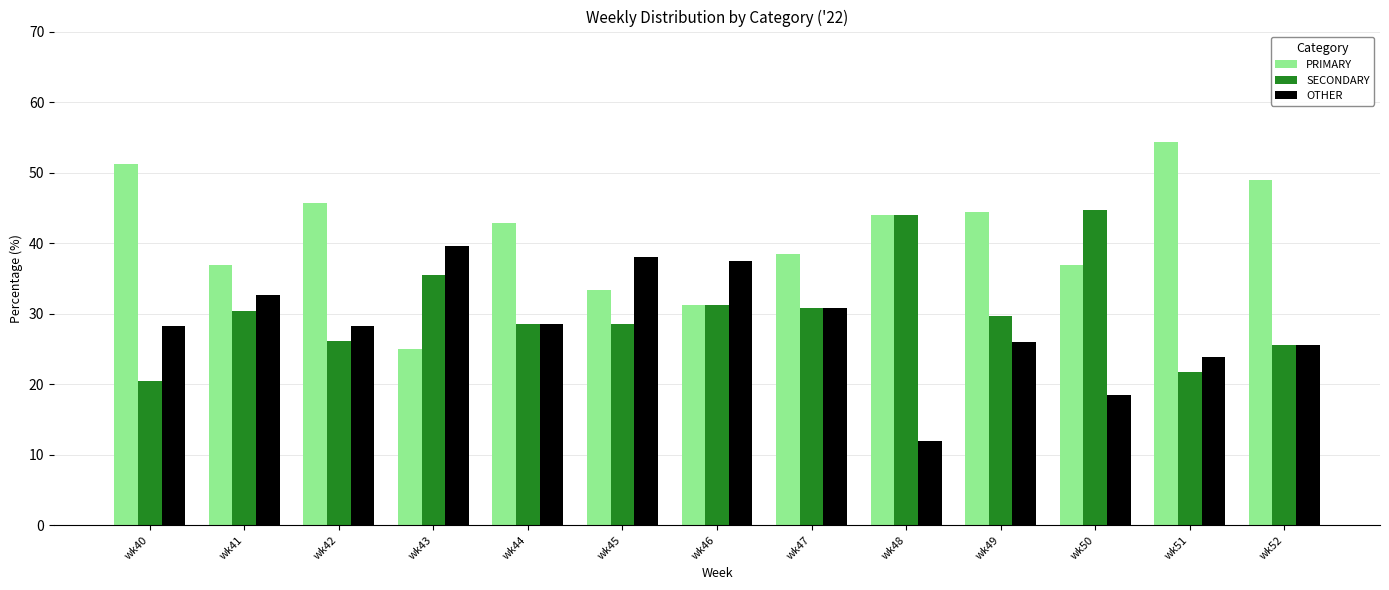

Rank the series by their average value, from highest to lowest.

PRIMARY, SECONDARY, OTHER